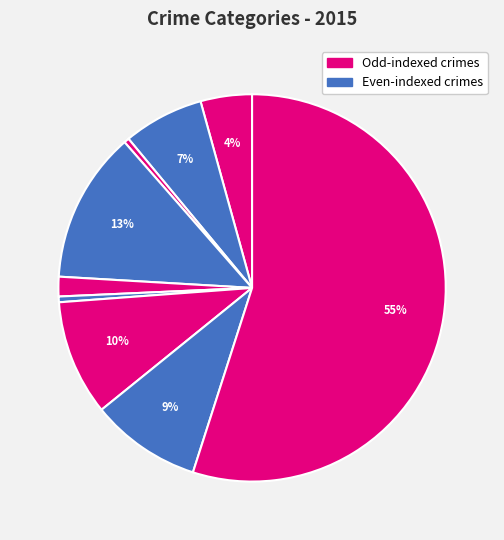

To the nearest percent, what is the difference between the largest and smallest slice percentages?

55%